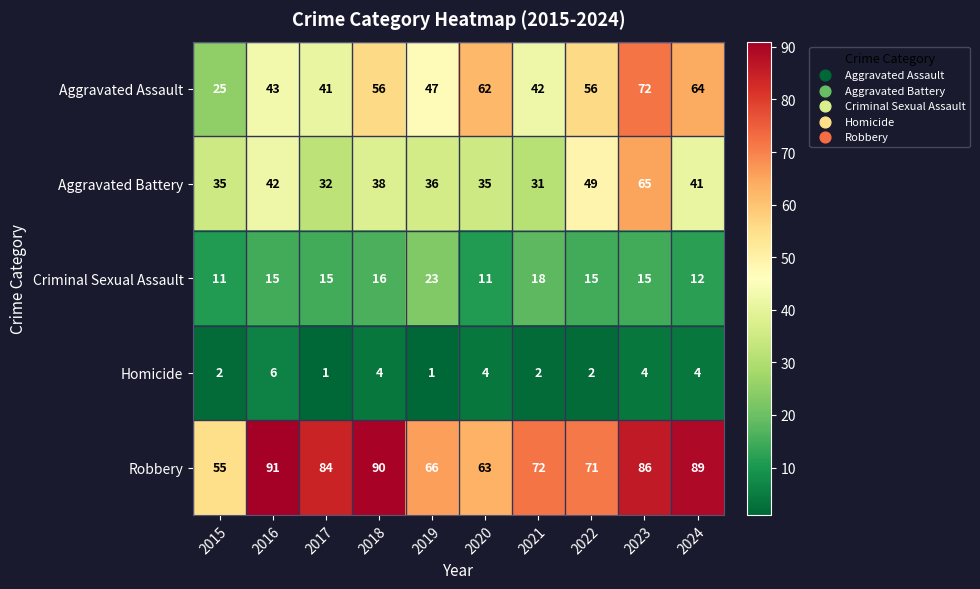

Which series has the largest range (max minus min)?

Aggravated Assault